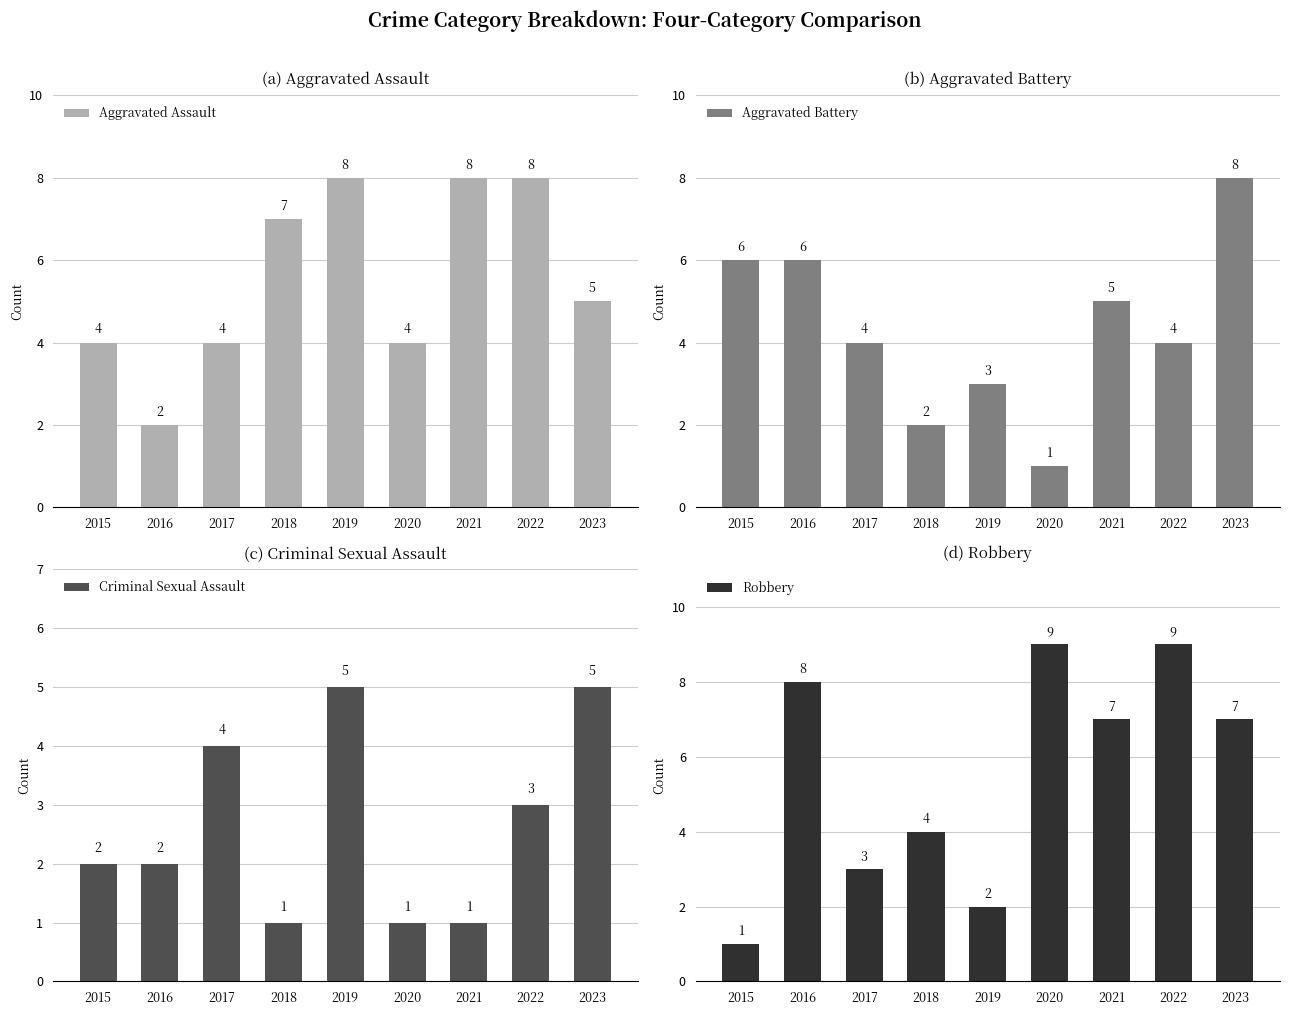

Rank the categories by Robbery value from lowest to highest.

2015, 2019, 2017, 2018, 2021, 2023, 2016, 2020, 2022